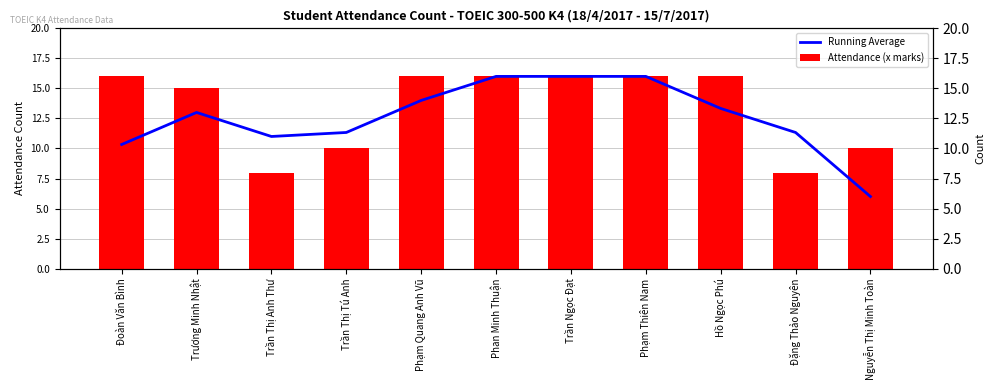

Rank the series at Phạm Thiên Nam from highest to lowest value.

Running Average, Attendance (x marks)